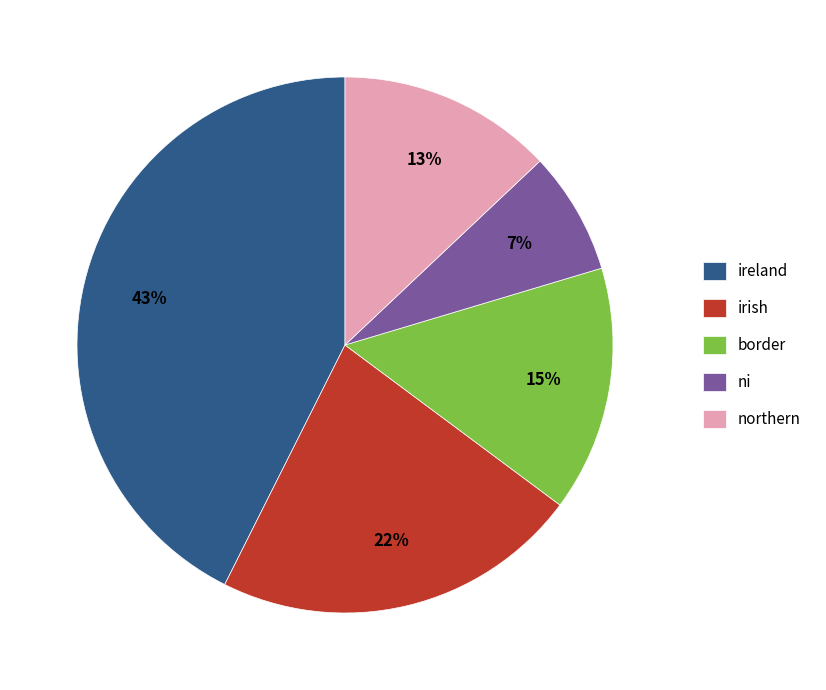

Do irish and ireland together represent more than half of the pie?

Yes